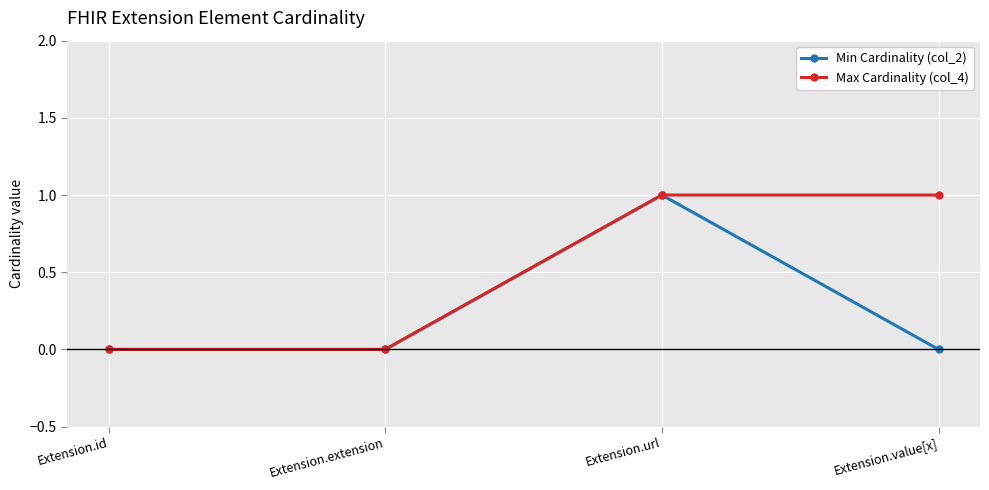

What is the sum of all Min Cardinality (col_2) values?

1